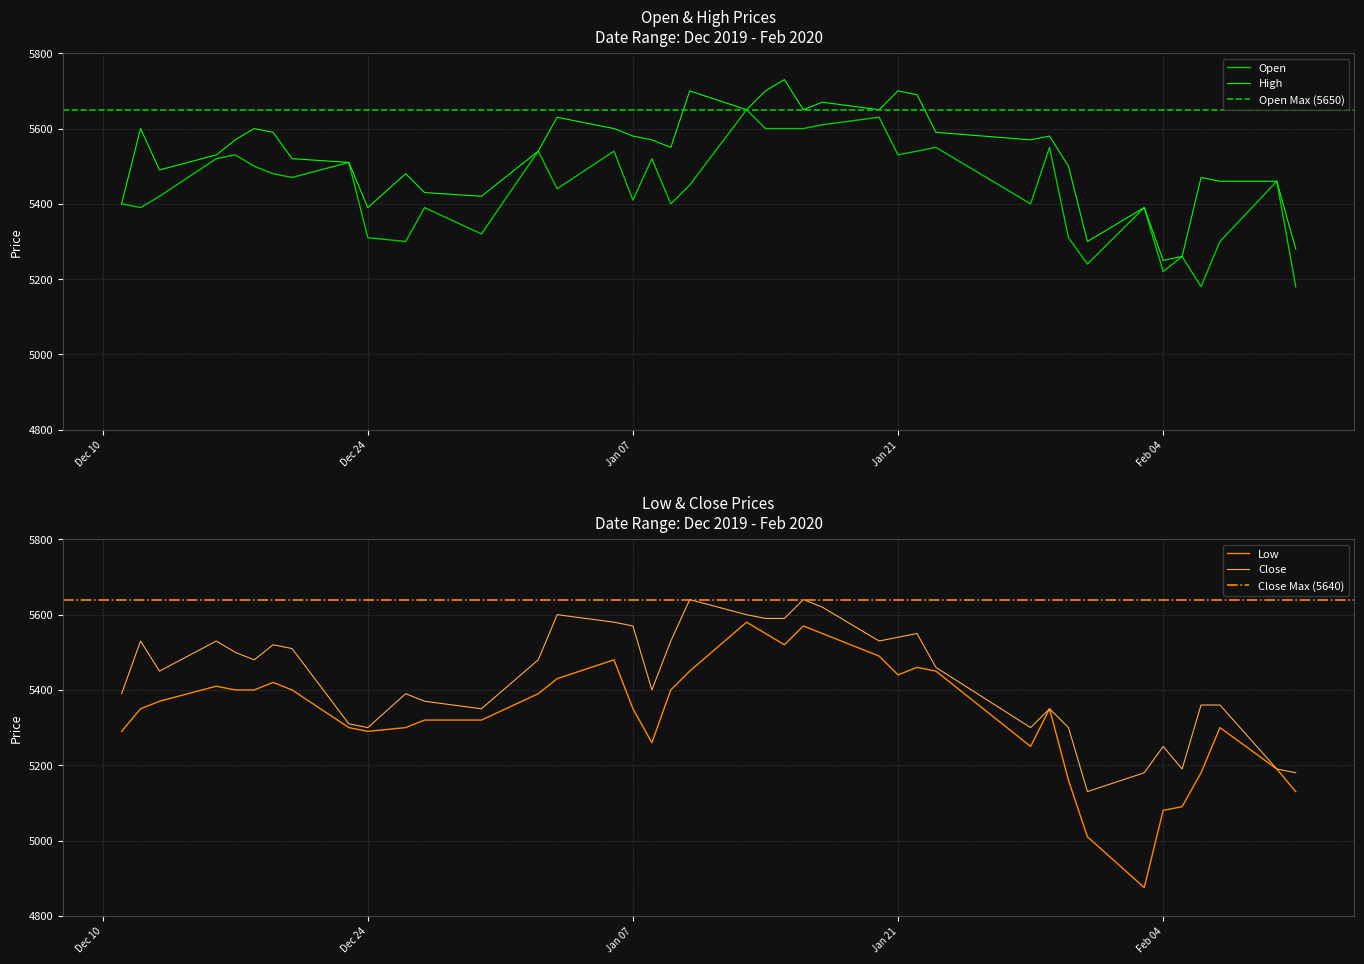

What value does the High series have at 2020-01-20, to the nearest 50?

5650